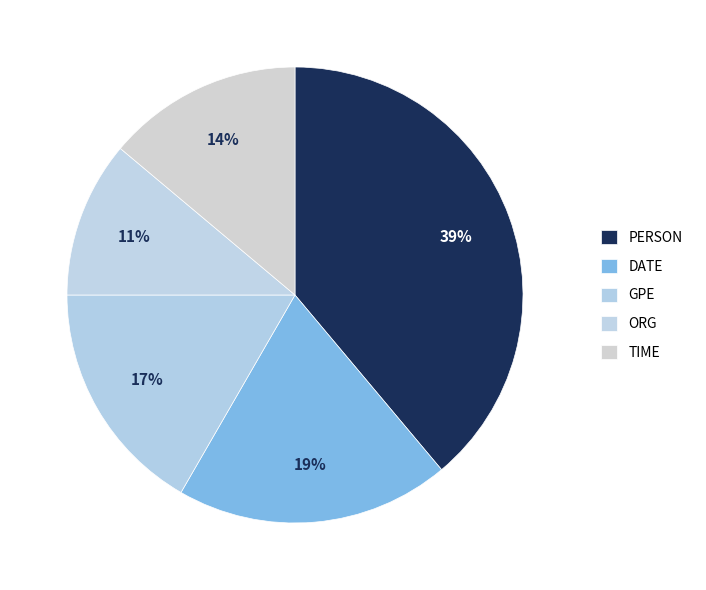

Combined, what portion of the pie is PERSON and DATE?

58.3%